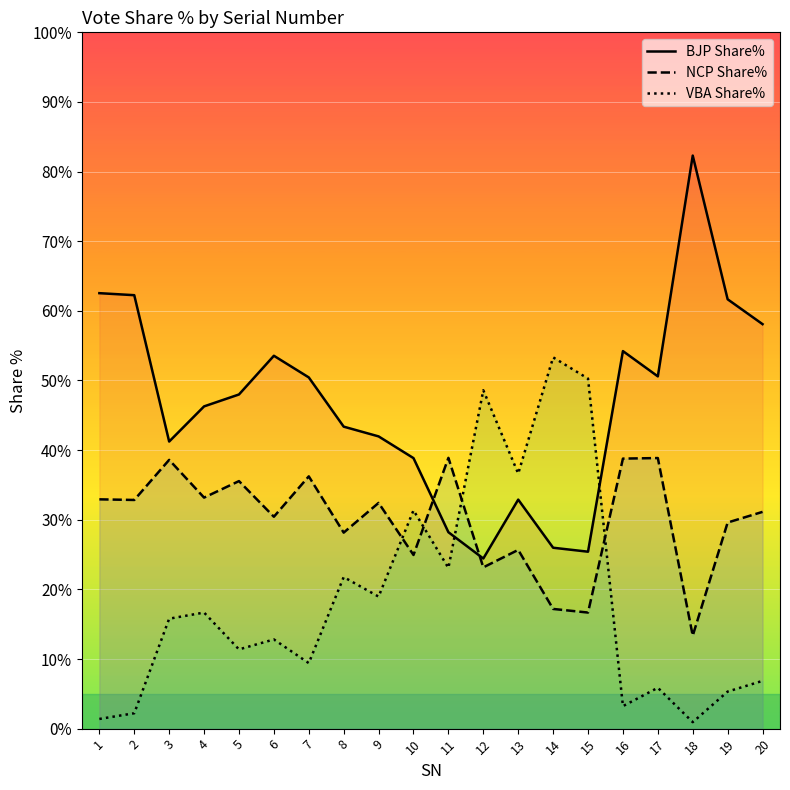

What is the maximum value shown in the chart?

82.3